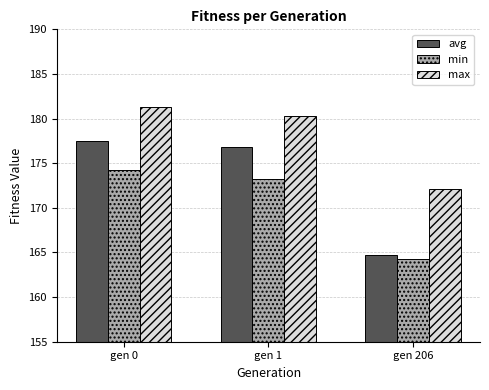

At which category is the sum across all series the highest?

gen 0